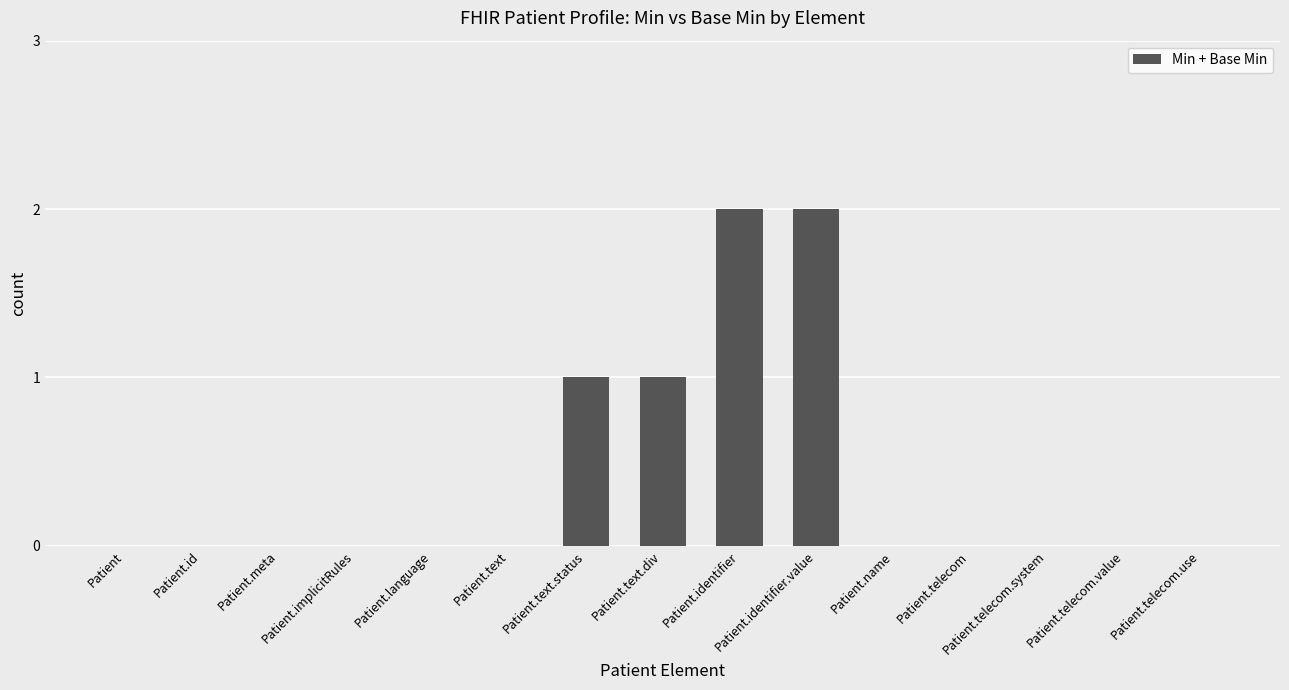

What is the sum of all values?

6